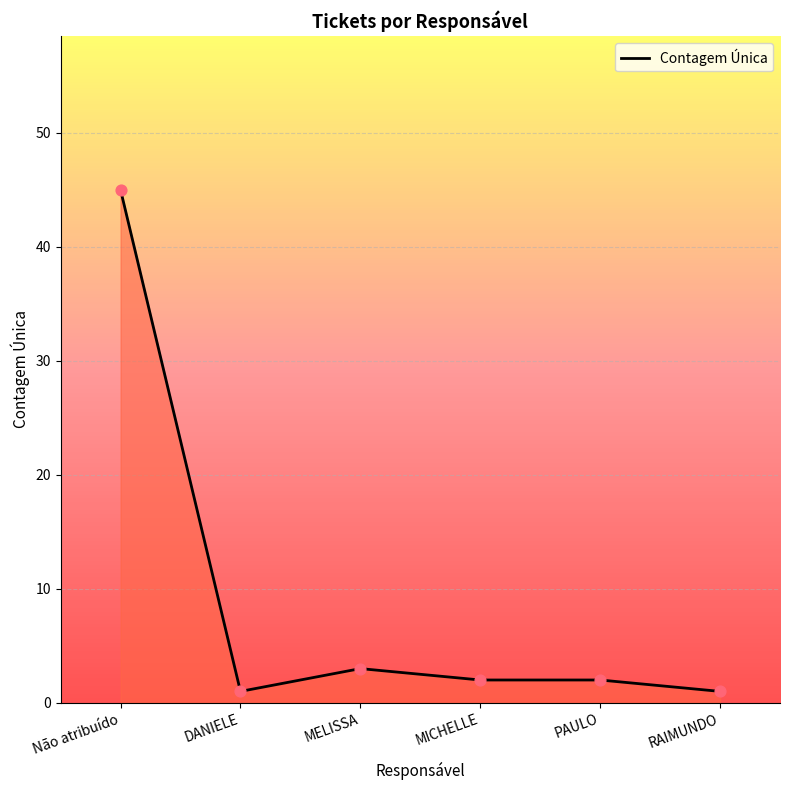

Which has a higher value, RAIMUNDO or MELISSA?

MELISSA